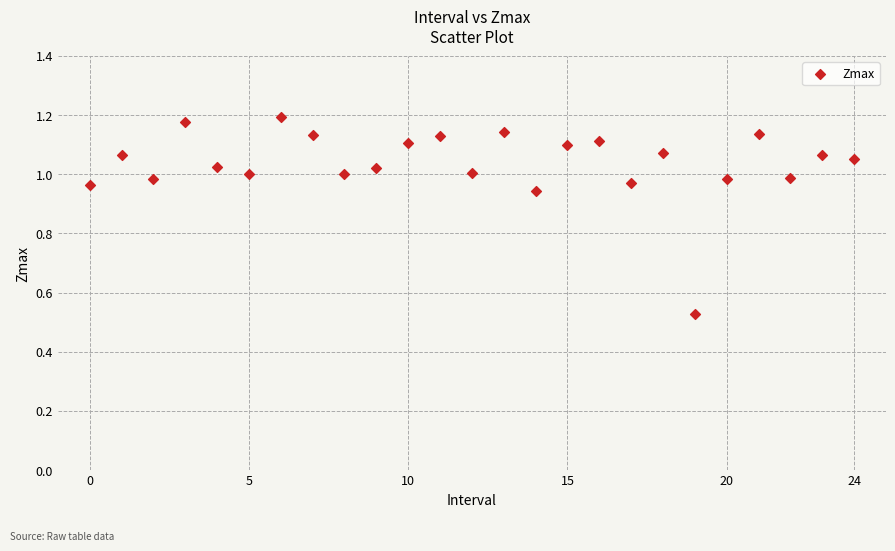

What is the range of Y values (max minus min)?

0.7